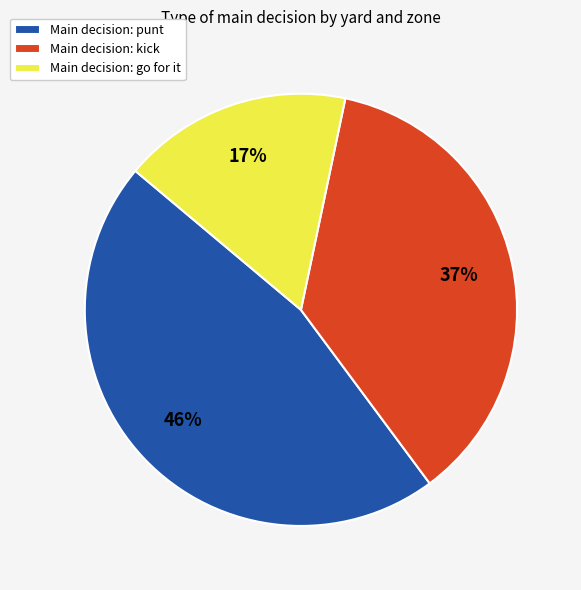

Is Main decision: kick the majority of the pie?

No